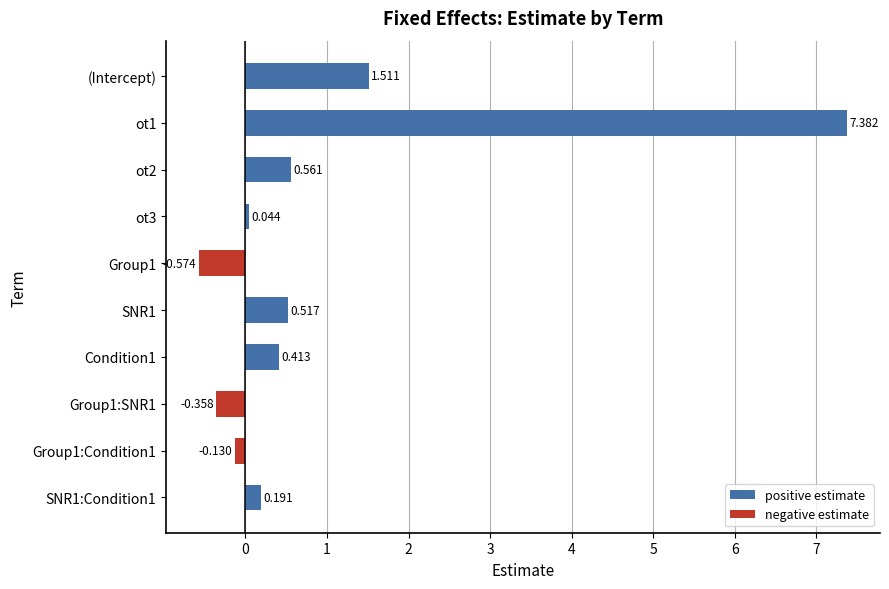

True or false: positive estimate has a value of 0.7 at (Intercept).

False